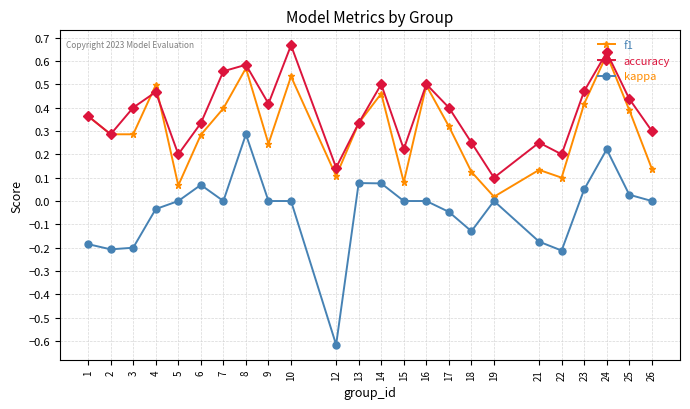

The value of f1 at 7 is 0.5. True or false?

False